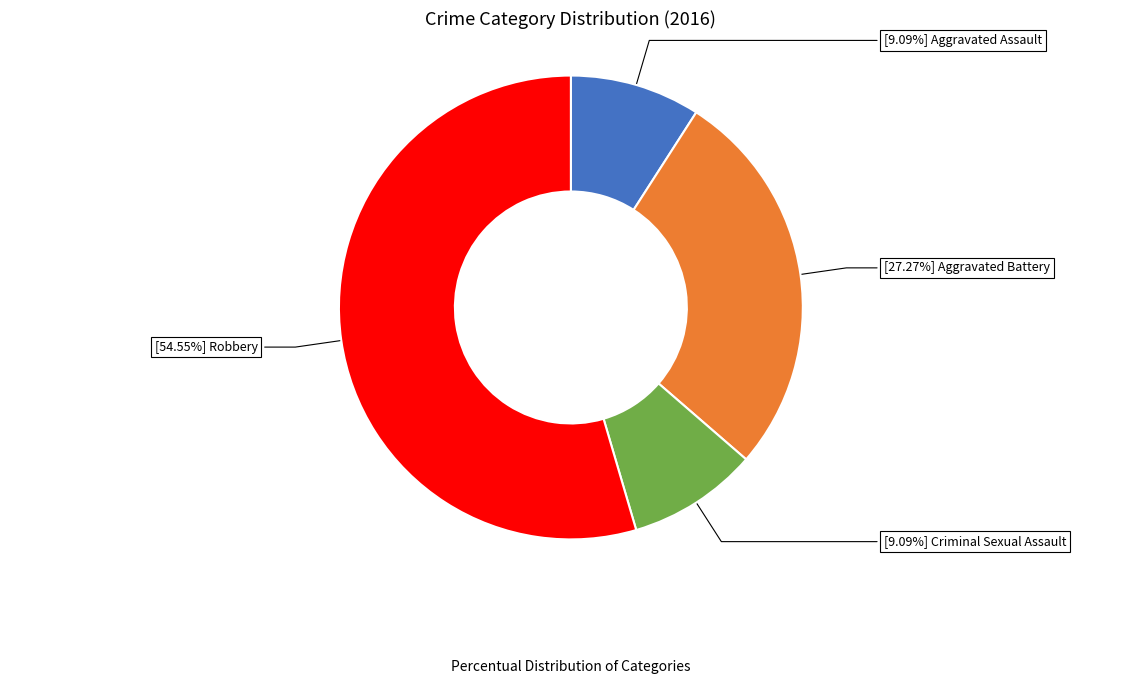

Does any single category account for the majority?

Yes